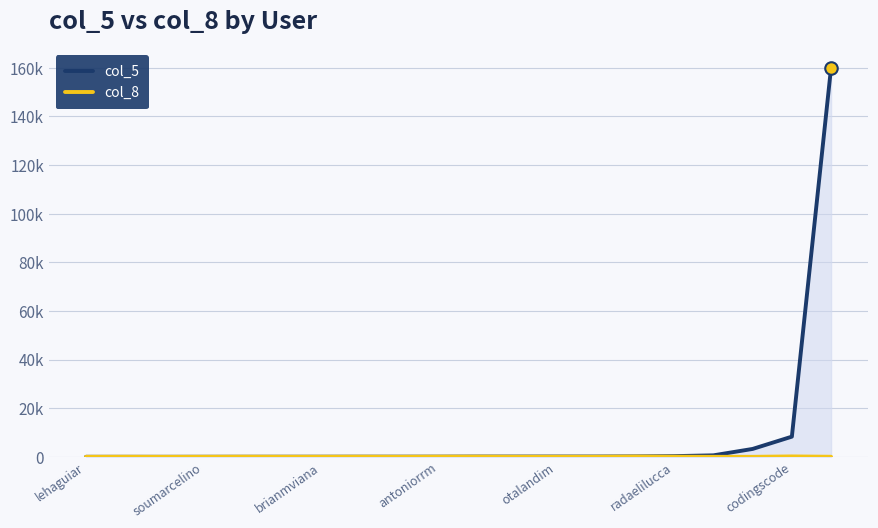

What are all the series names shown in the legend?

col_5, col_8